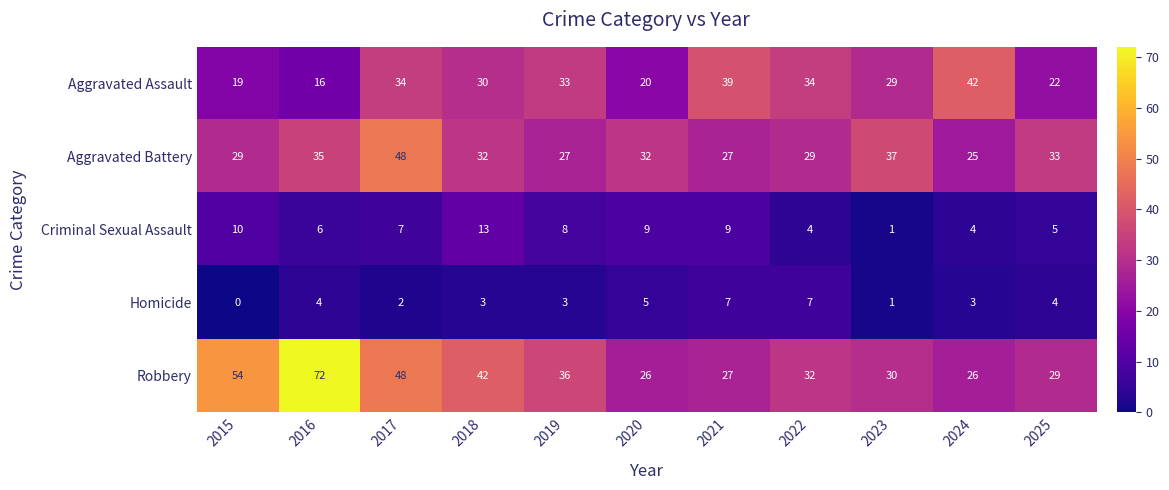

Rank the series at 2024 from lowest to highest value.

Homicide, Criminal Sexual Assault, Aggravated Battery, Robbery, Aggravated Assault